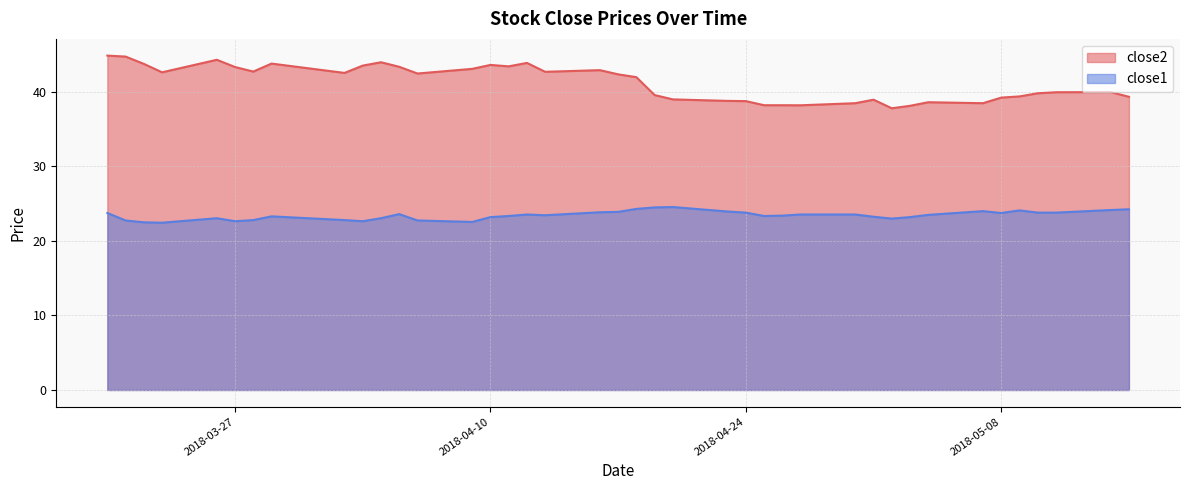

Rank the categories by close1 value from lowest to highest.

2018-03-23, 2018-03-22, 2018-04-09, 2018-03-27, 2018-04-03, 2018-03-21, 2018-04-06, 2018-03-28, 2018-04-02, 2018-05-02, 2018-03-26, 2018-04-04, 2018-04-10, 2018-05-03, 2018-05-01, 2018-03-29, 2018-04-11, 2018-04-25, 2018-04-26, 2018-04-13, 2018-05-04, 2018-04-12, 2018-04-27, 2018-04-30, 2018-04-05, 2018-03-20, 2018-05-08, 2018-04-24, 2018-05-10, 2018-05-11, 2018-04-16, 2018-04-17, 2018-04-23, 2018-05-07, 2018-05-09, 2018-05-14, 2018-05-15, 2018-04-18, 2018-04-19, 2018-04-20